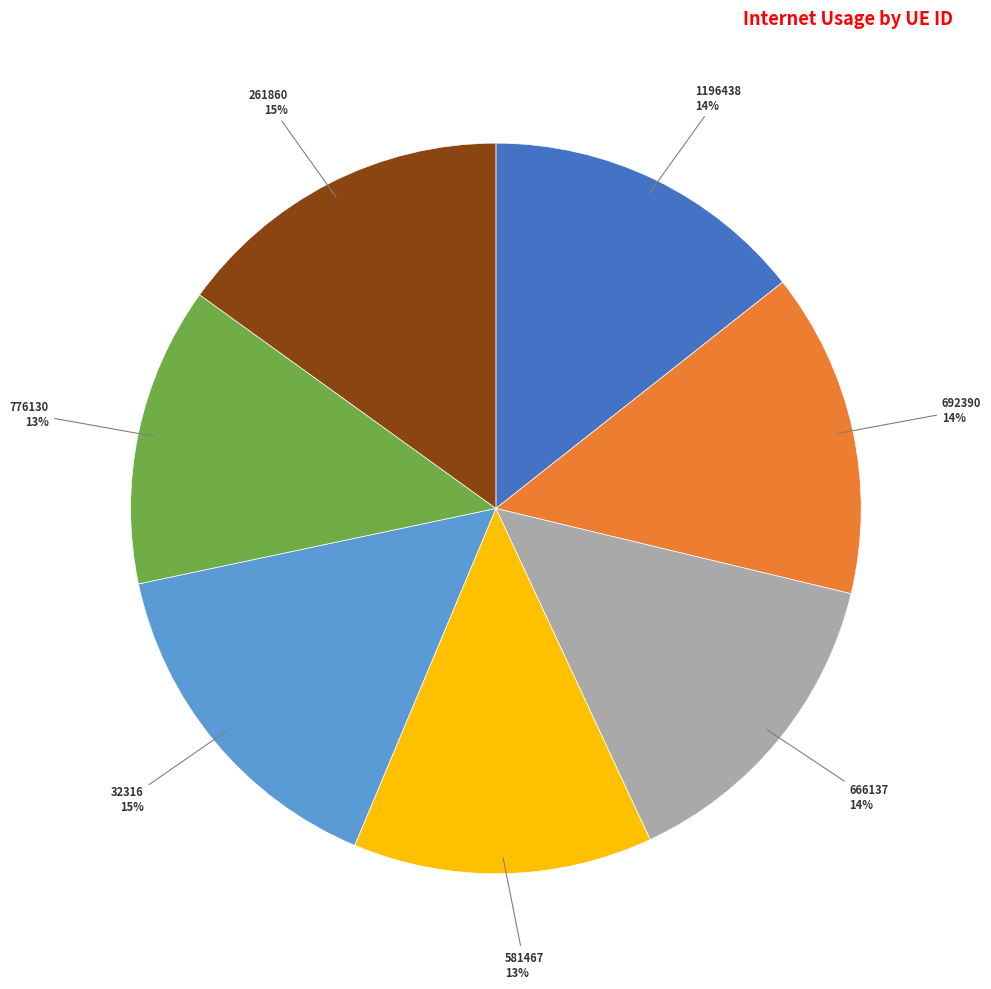

The 581467 slice represents 13% of the pie. True or false?

True